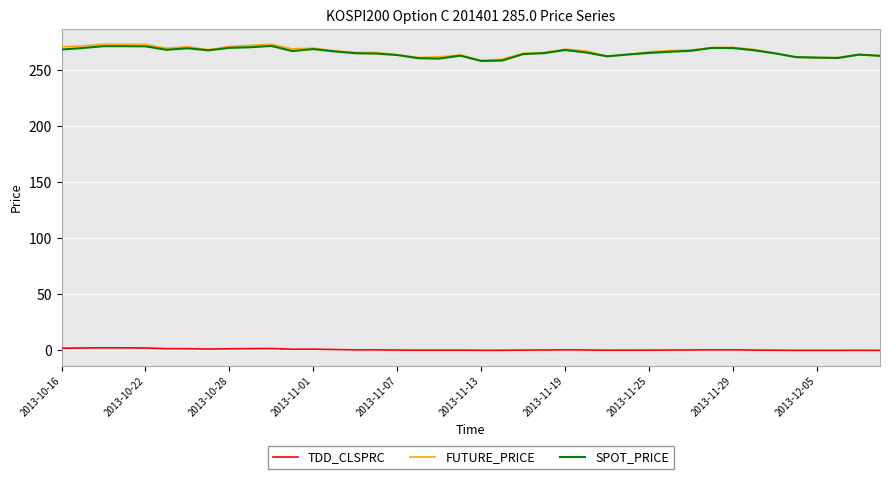

Which series has the largest range (max minus min)?

FUTURE_PRICE